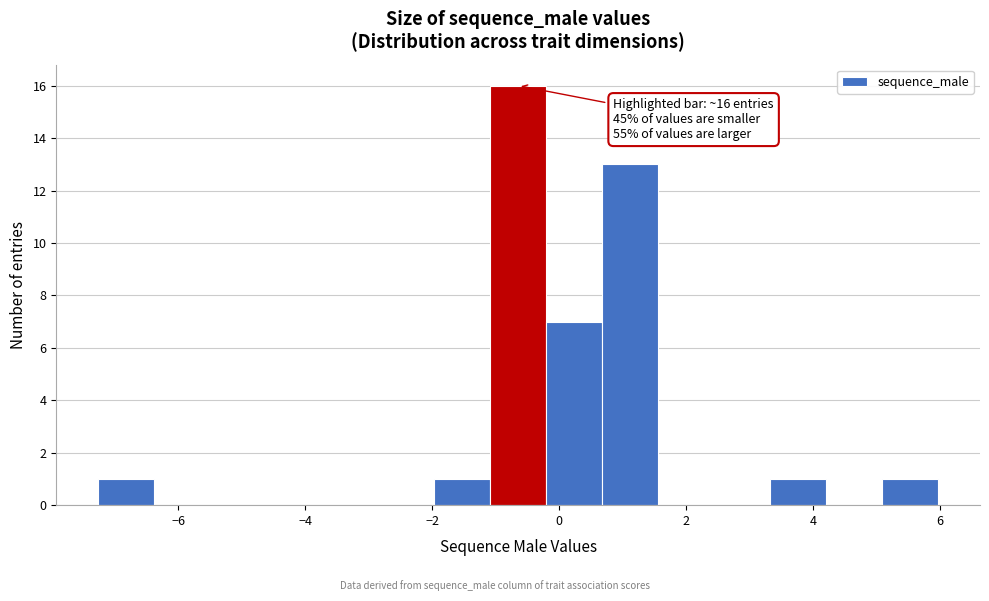

Which range on the x-axis has the tallest bar?

-1.0 to -0.2